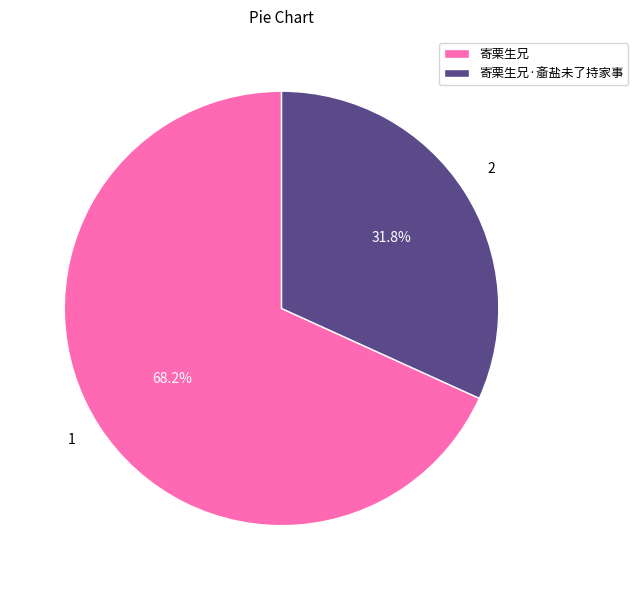

Which has a higher value, 寄栗生兄·齑盐未了持家事 or 寄栗生兄?

寄栗生兄